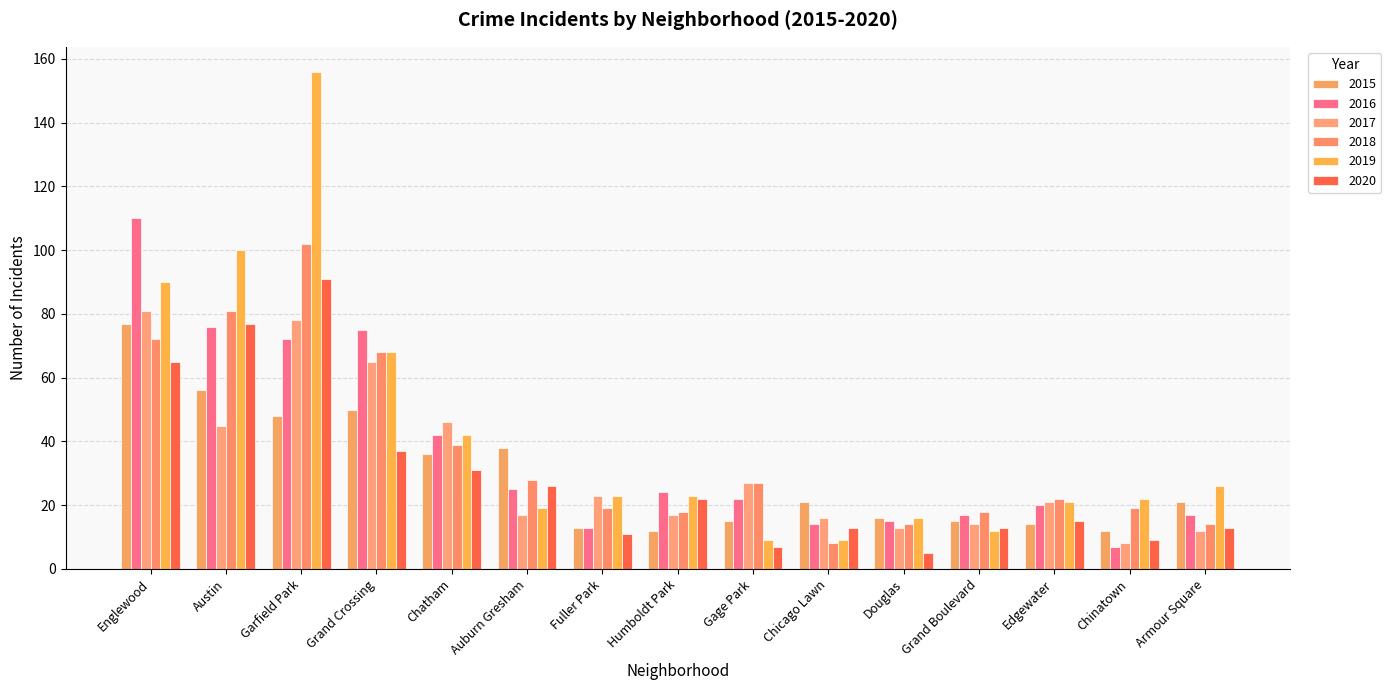

Which series has the largest total across all categories?

2019